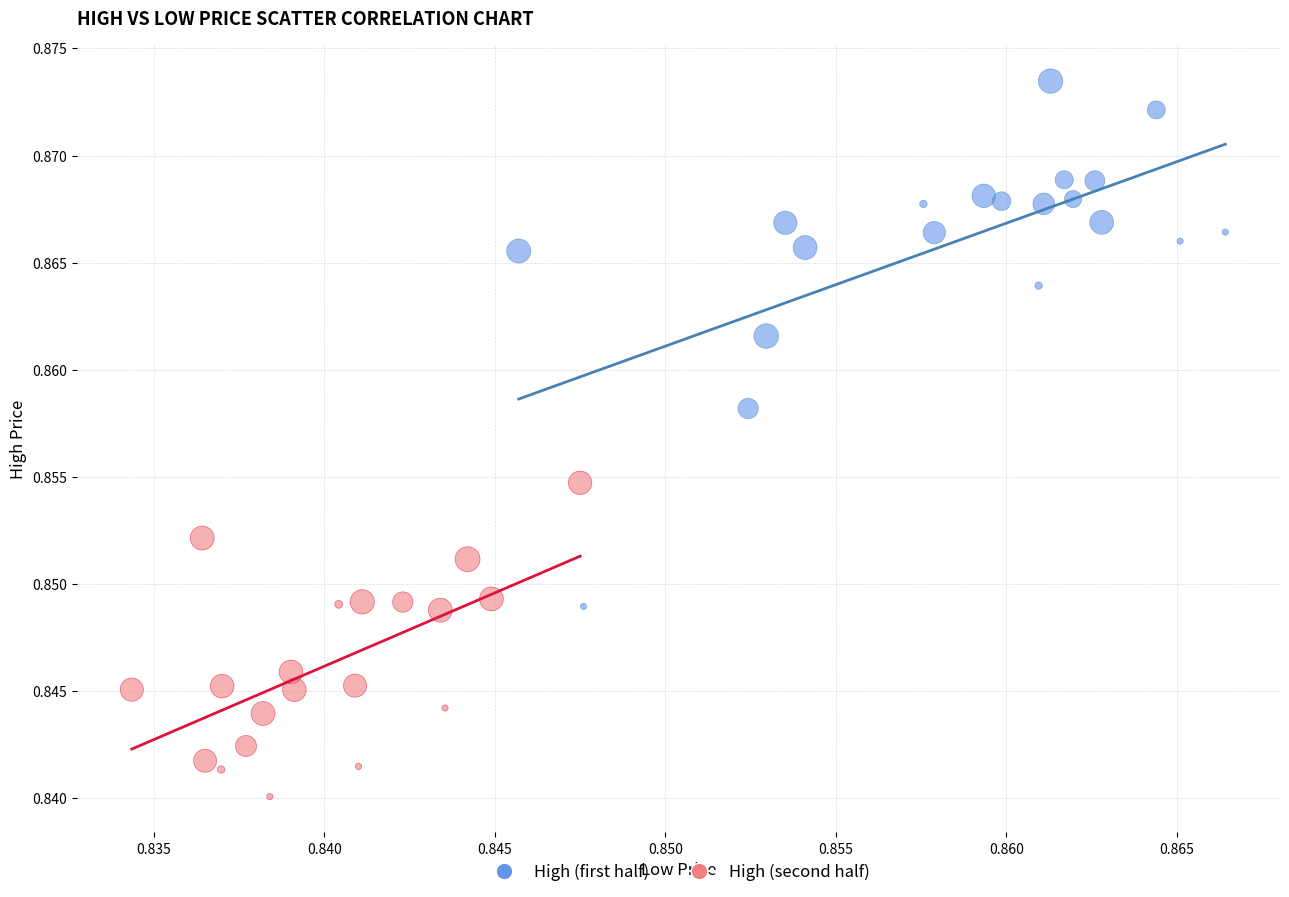

Which series contains the highest Y value?

High (first half)